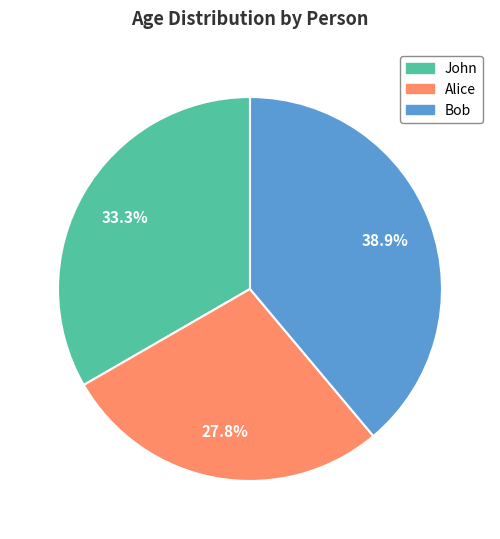

To the nearest percent, what is the difference between the largest and smallest slice percentages?

11%